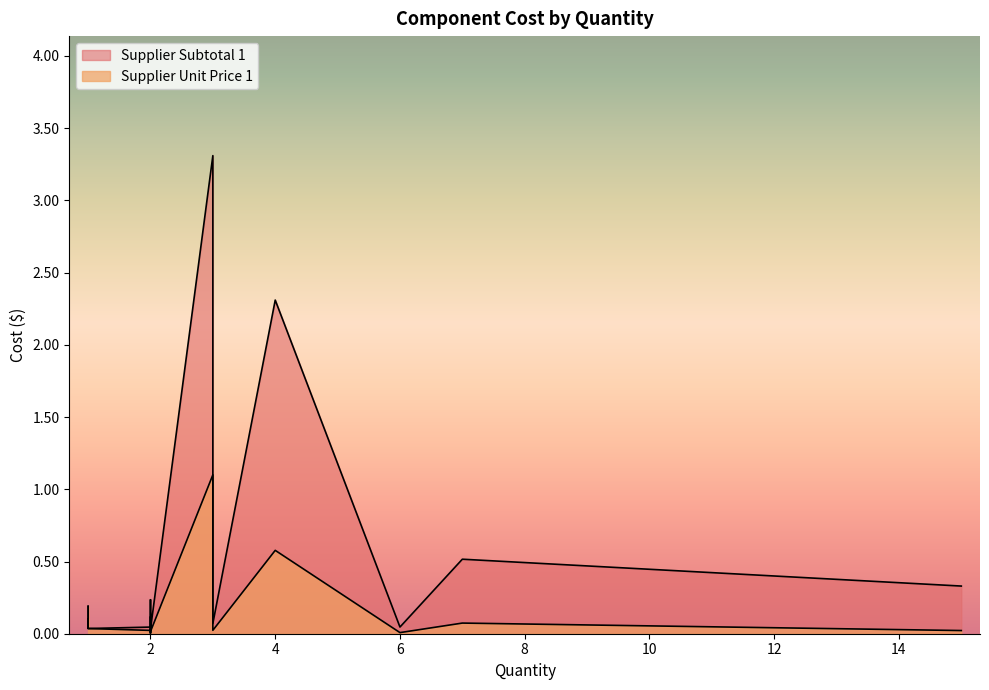

At how many categories does at least one series exceed 0?

15